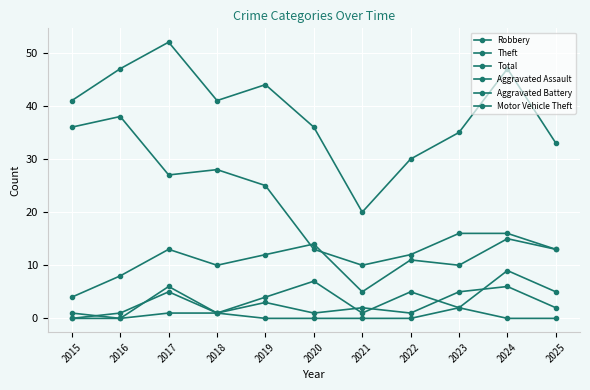

What is the difference between the maximum and minimum values in the Aggravated Assault series?

6